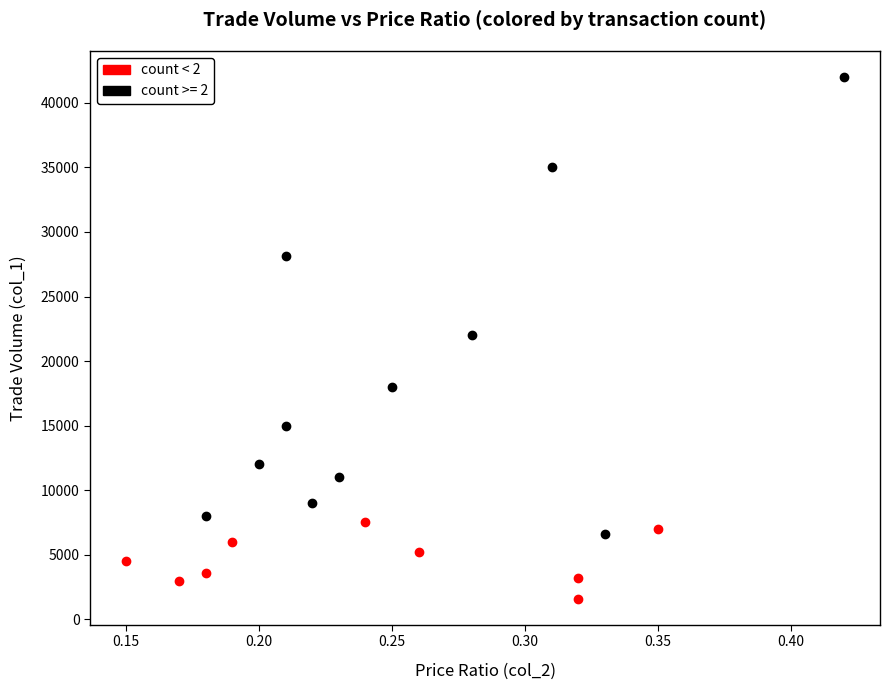

Which series contains the highest Y value?

count >= 2